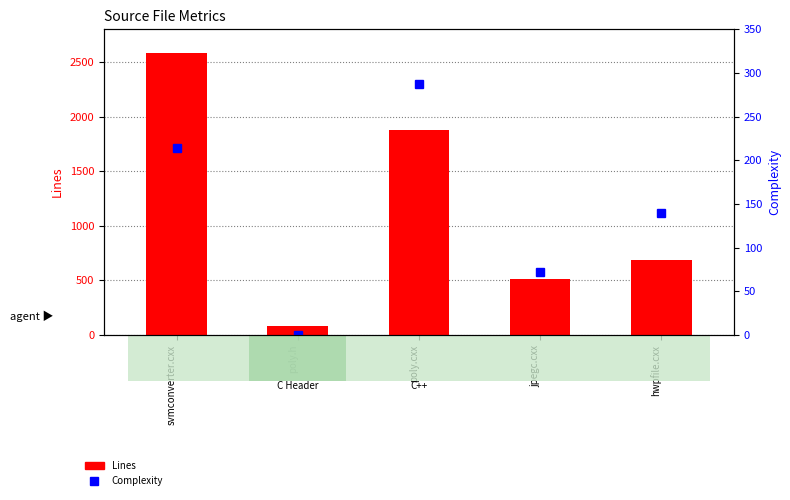

Which category has the highest value across all series?

svmconverter.cxx